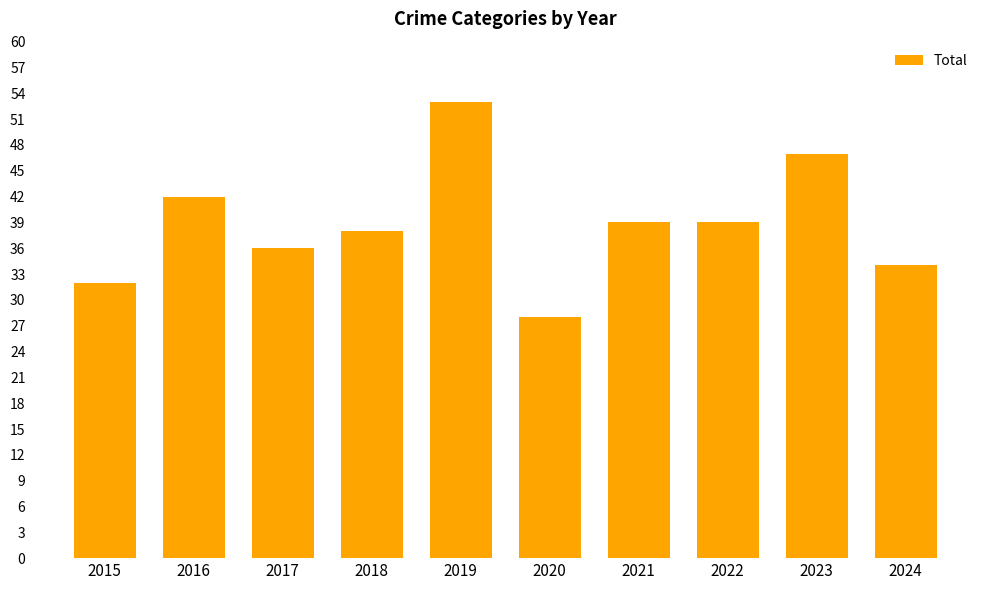

What is the value of the 7th bar from the left?

39